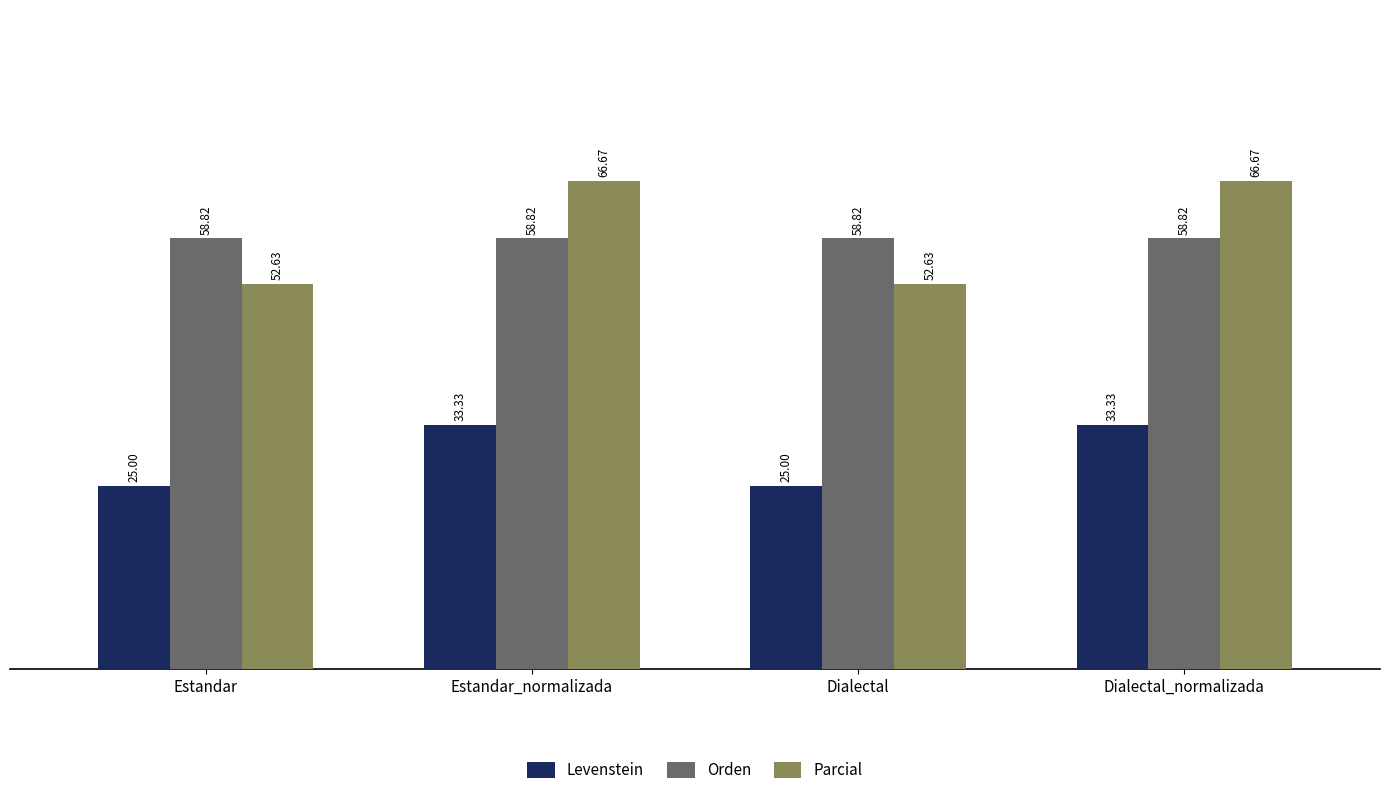

How many bars are there in total?

12